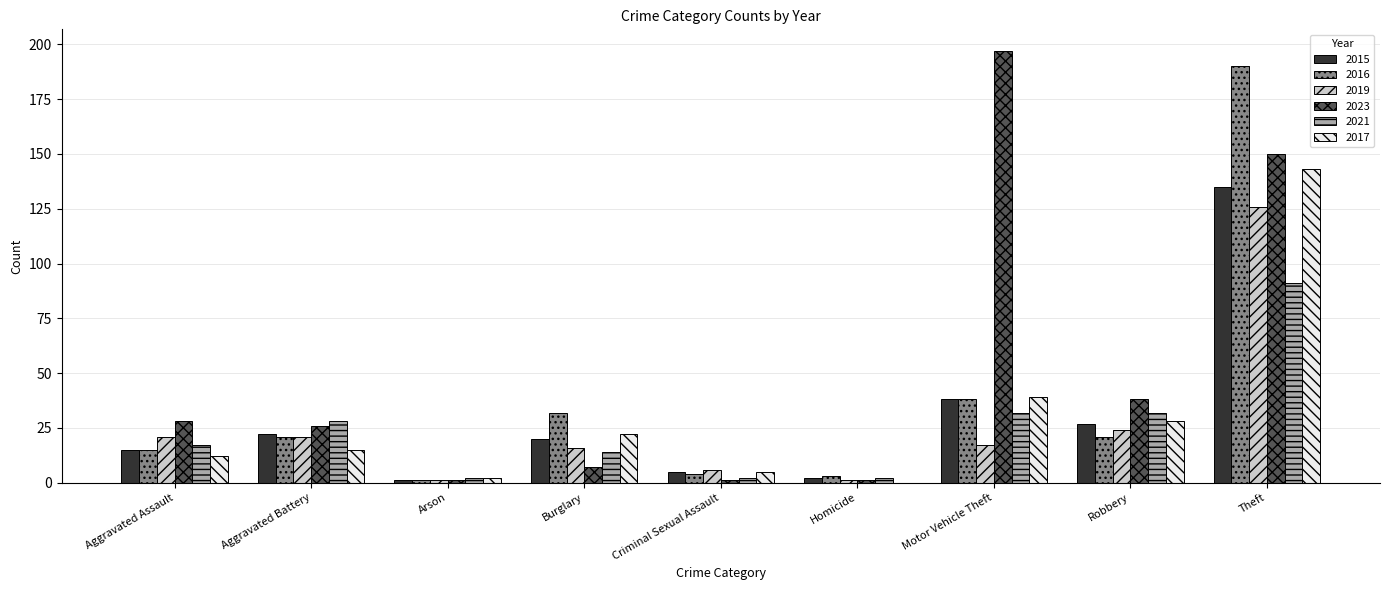

The value of 2016 at Robbery is 21. True or false?

True